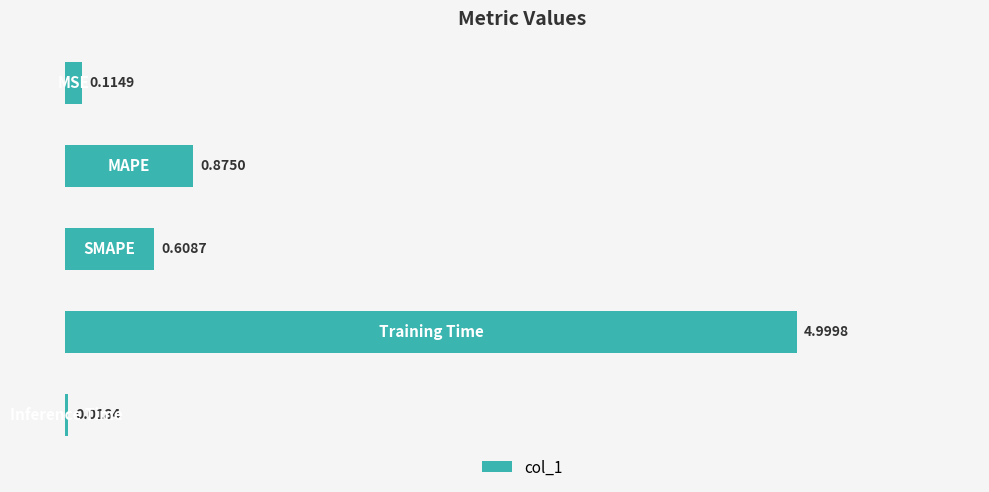

What is the sum of all values?

6.6